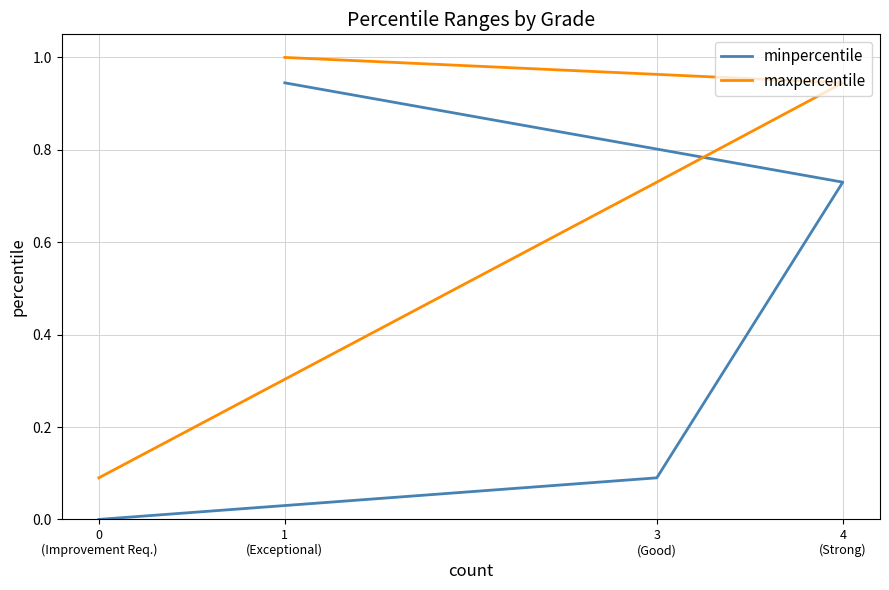

How many lines are shown in the chart?

2